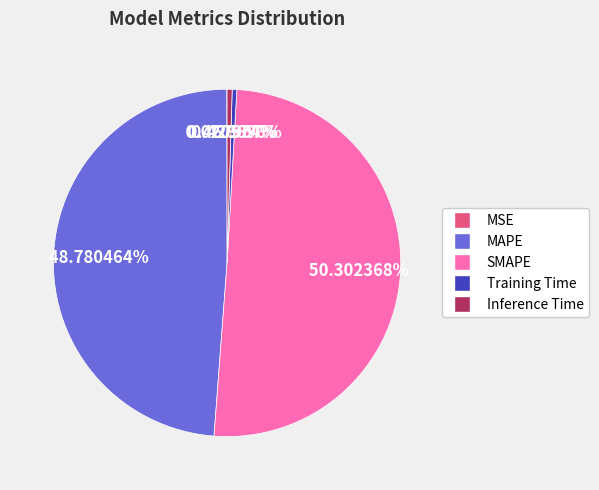

What is the majority slice?

SMAPE